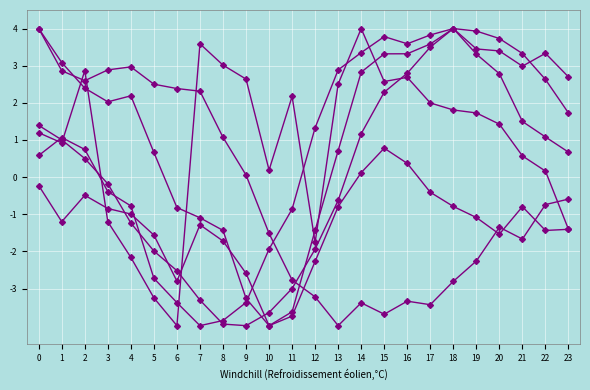

Is this an area chart (filled region under the line)?

No